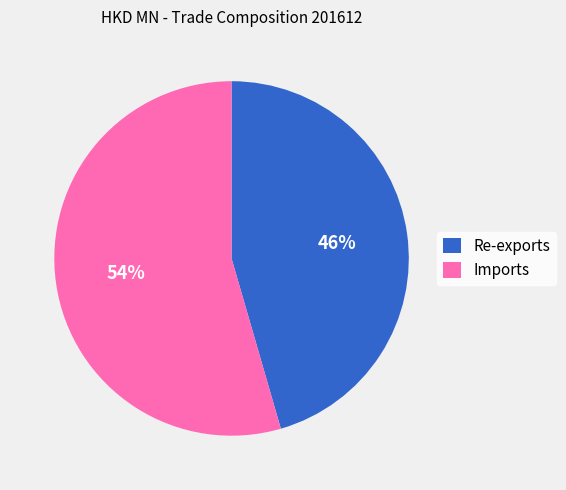

Count the number of slices in the pie.

2